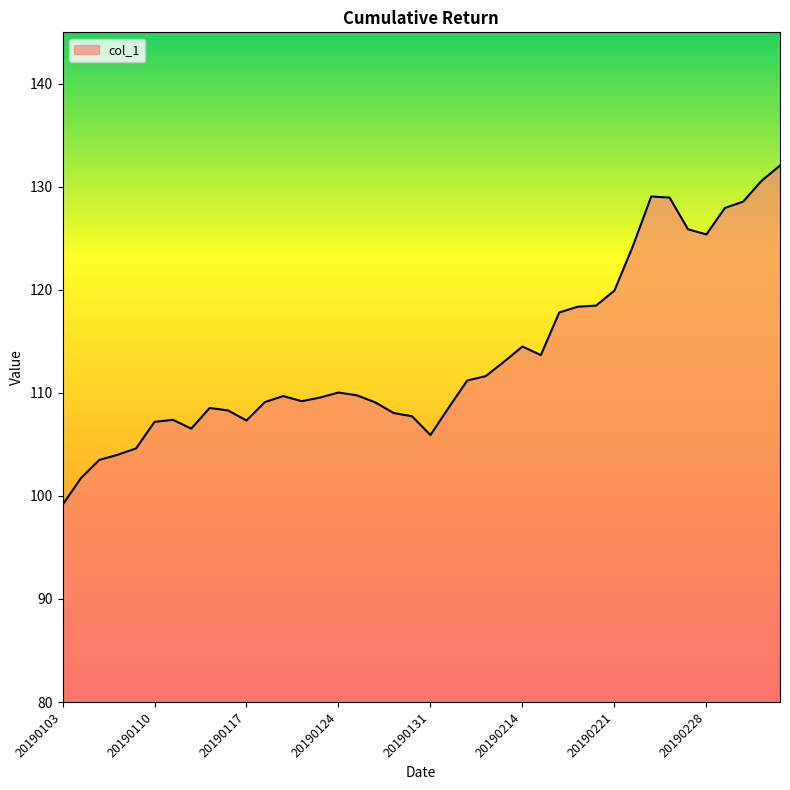

What is the maximum value shown in the chart?

132.1